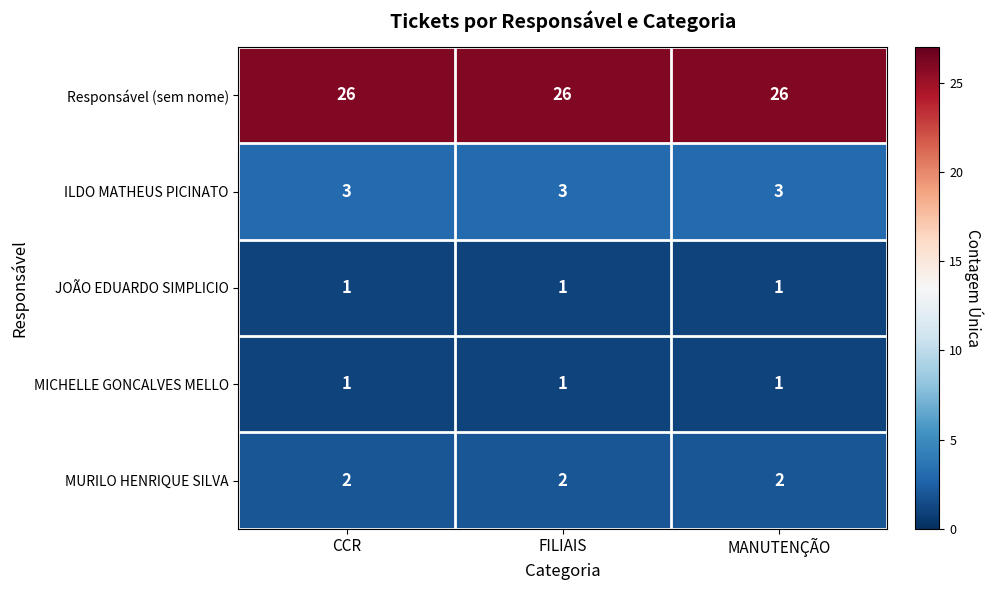

What is the maximum value shown in the chart?

26